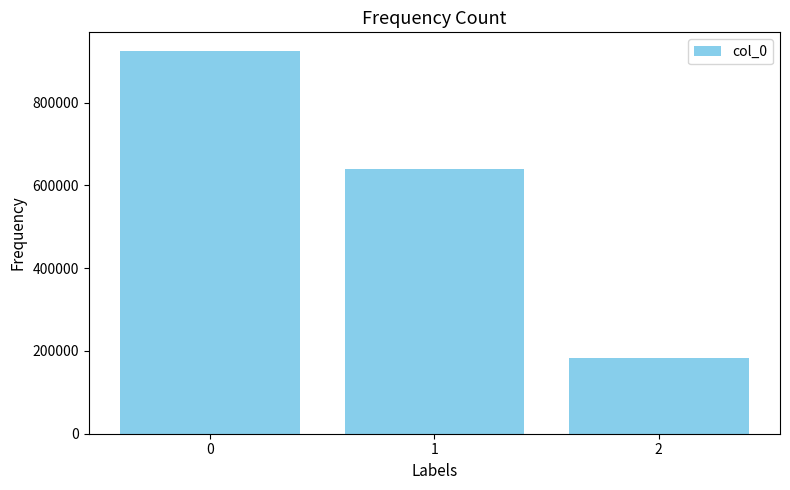

Reading left to right, extract all data points from this chart.

0=923315	1=638479	2=183401